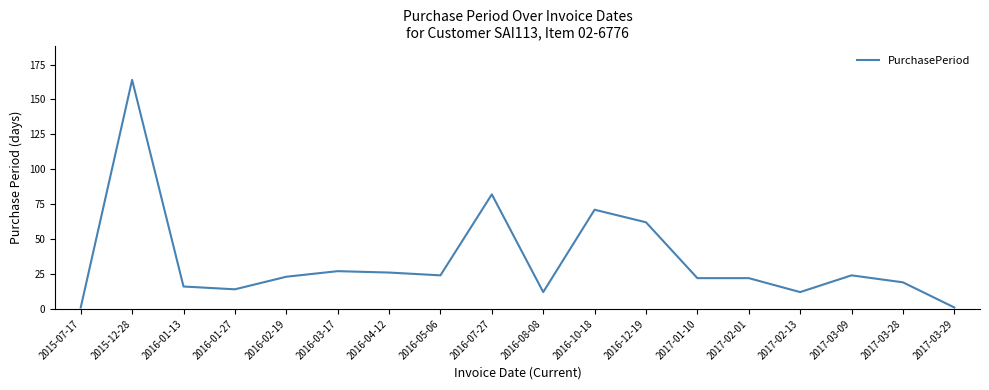

Reading left to right, transcribe all the data shown in this chart.

1	164	16	14	23	27	26	24	82	12	71	62	22	22	12	24	19	1